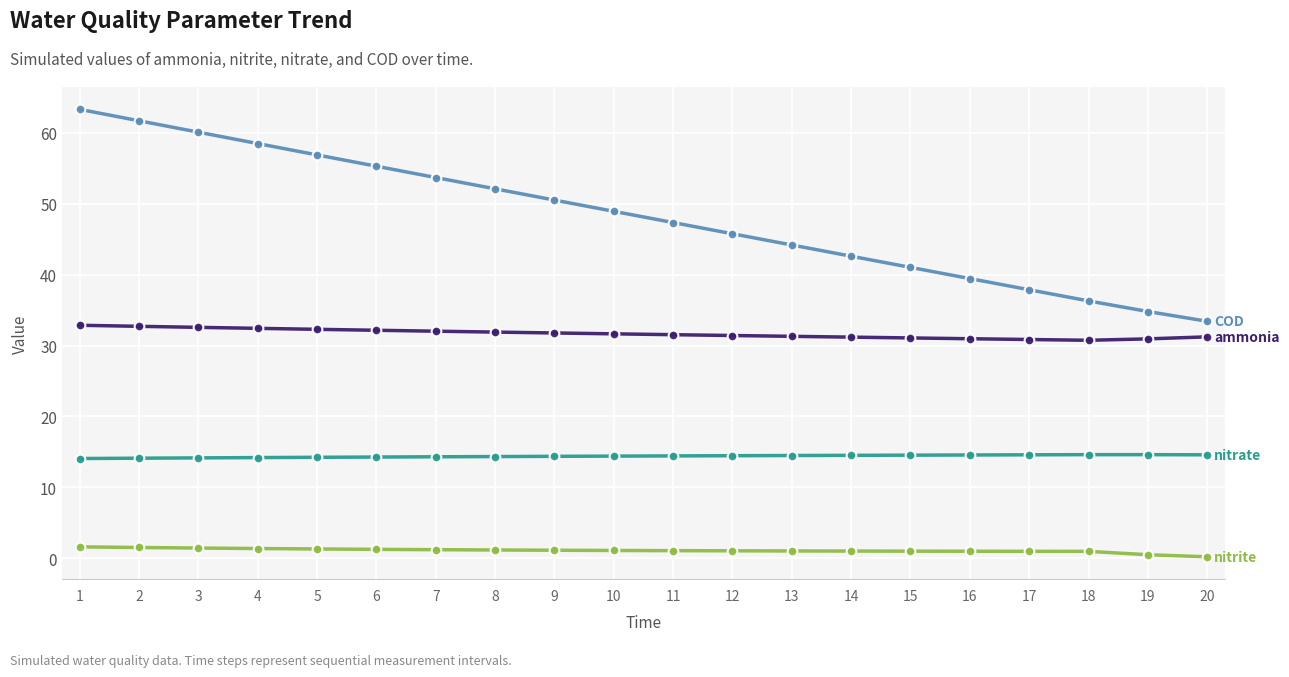

What is the maximum value shown in the chart?

63.3